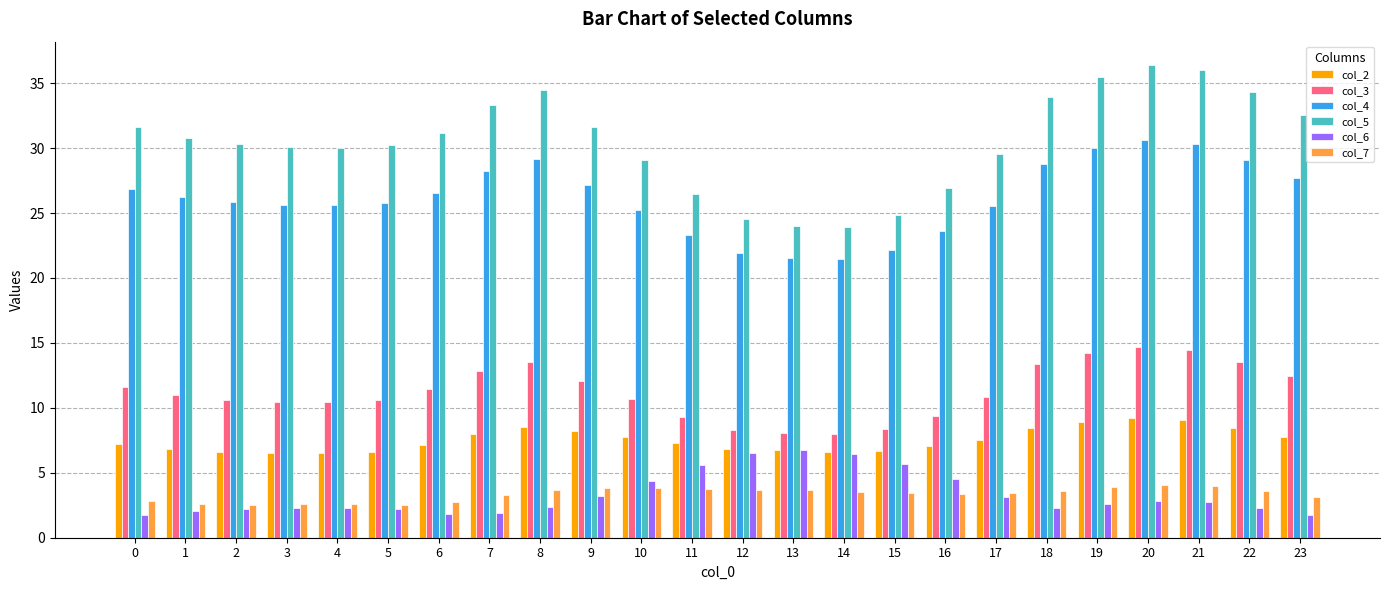

How many bars are there in each group?

6